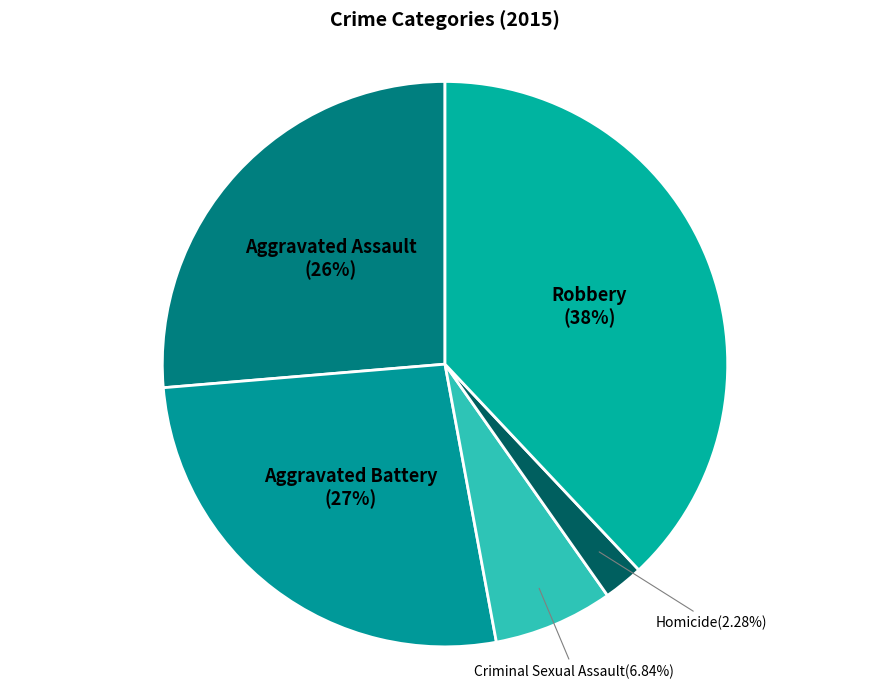

How many slices are in this pie chart?

5